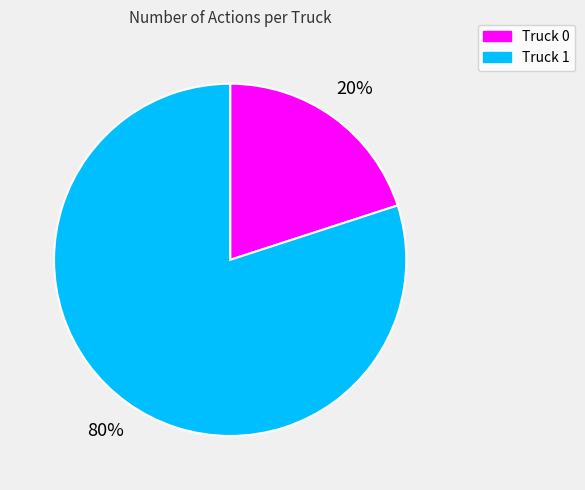

Is there a majority slice in this chart?

Yes